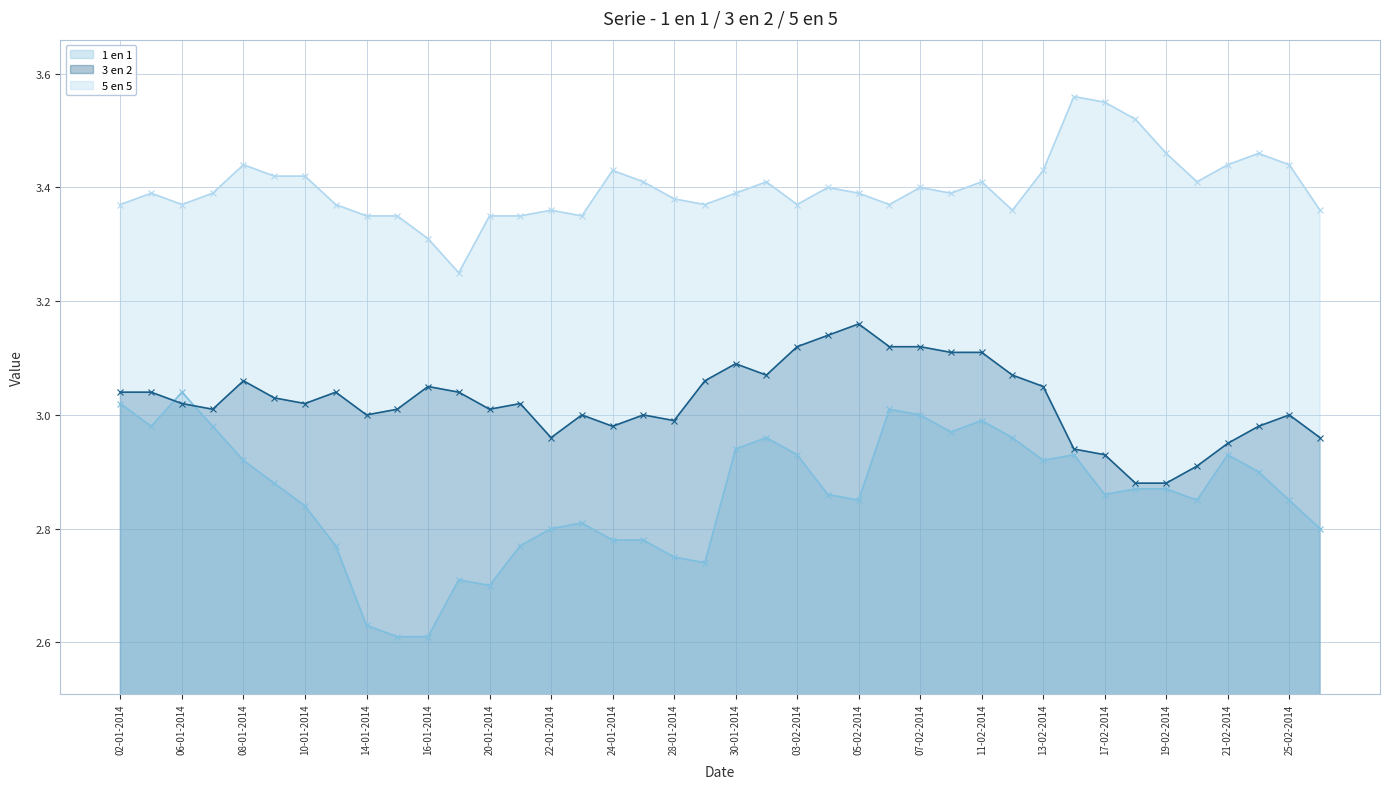

At how many categories does at least one series exceed 3?

40